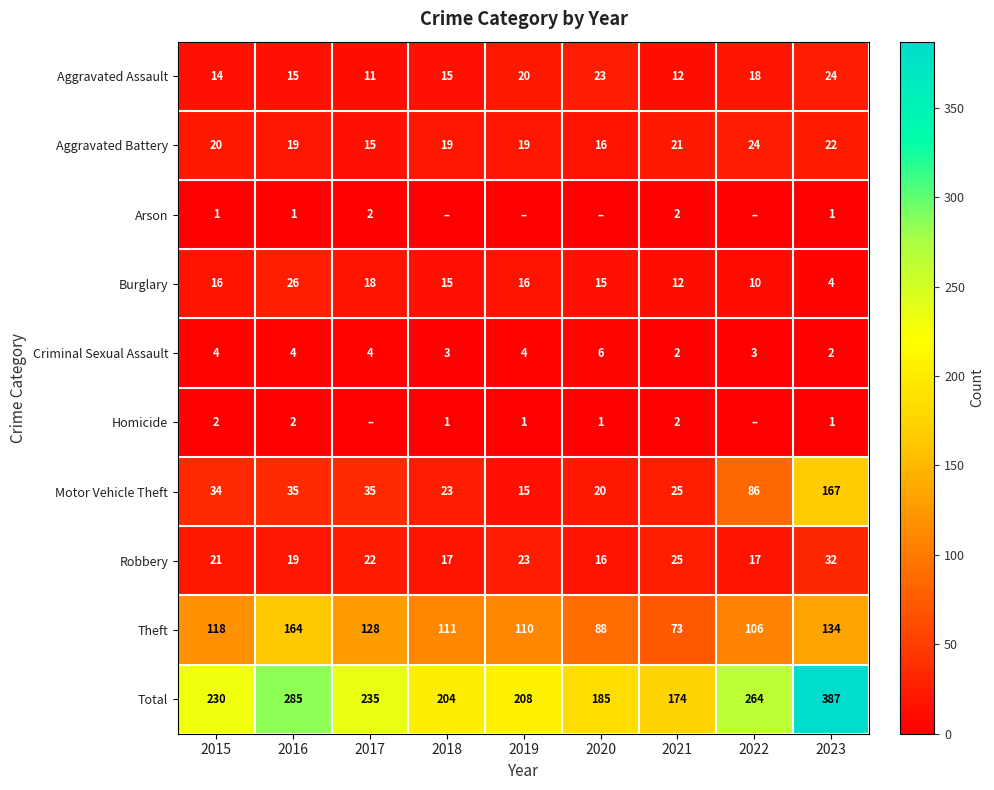

Which category has the highest value across all series?

2023